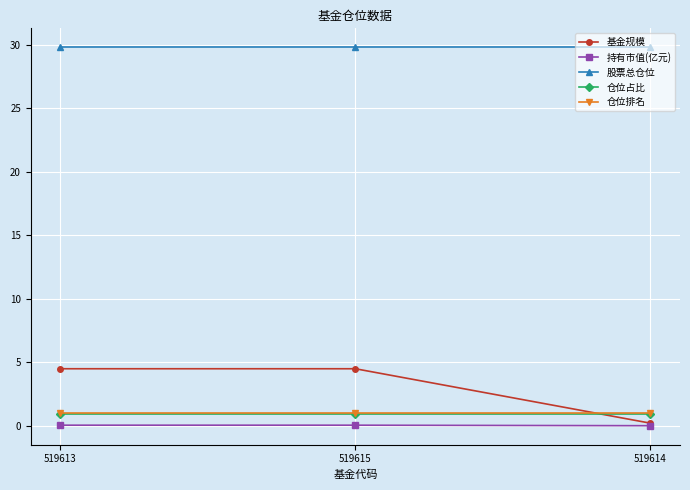

What is the lowest value of the 仓位排名 series?

1.0